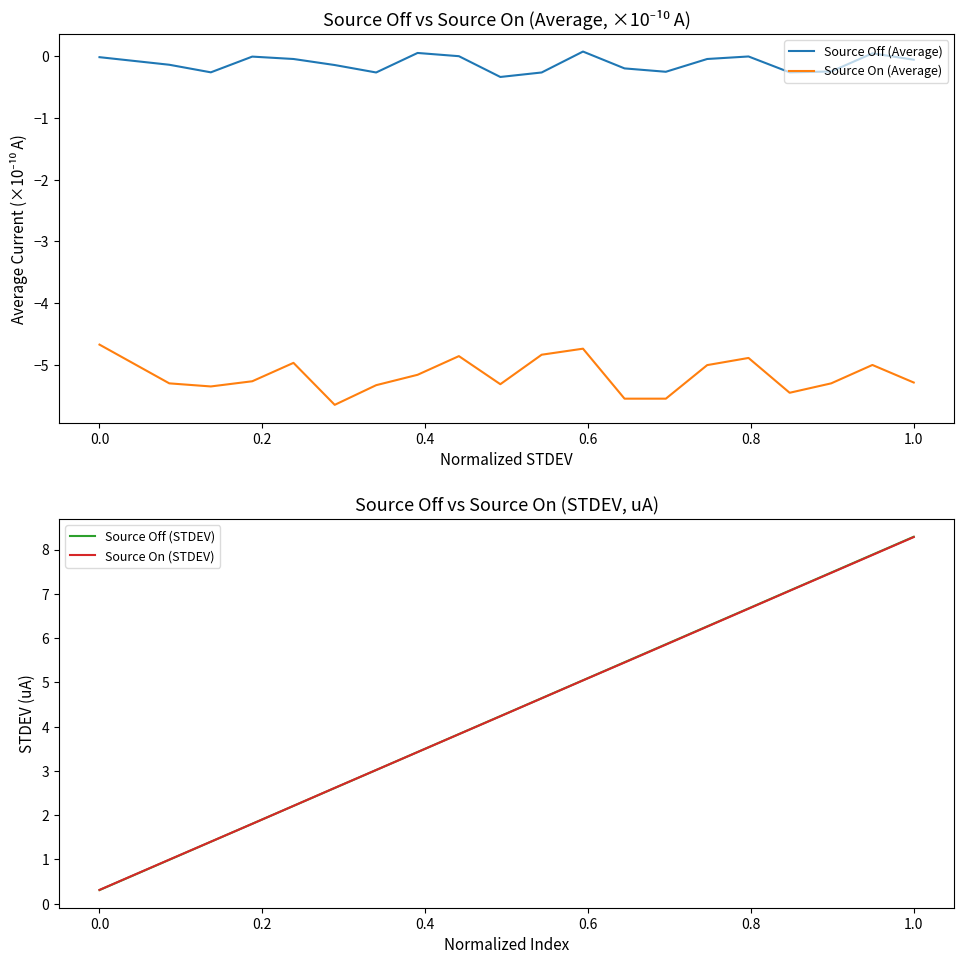

True or false: Source Off (Average) and Source On (Average) cross at least once.

False